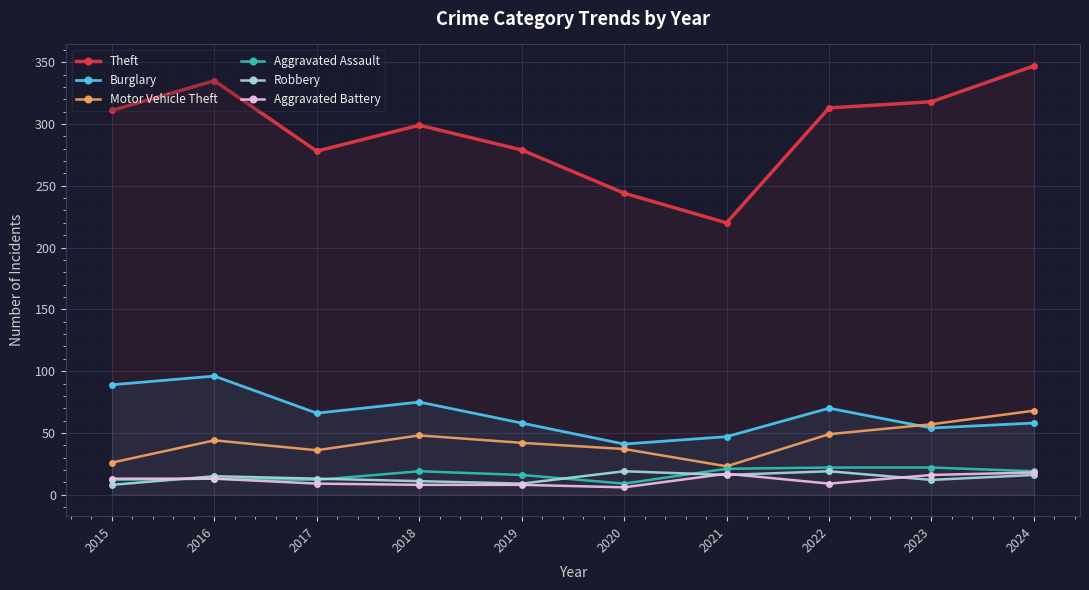

What is the difference between the Burglary values at 2016 and 2023?

42